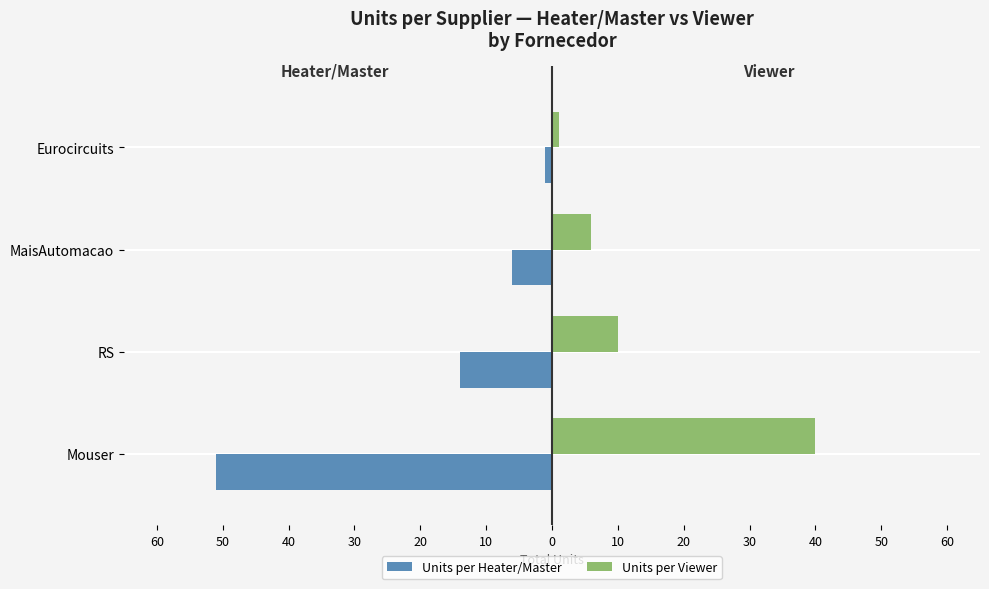

What are all the series names shown in the legend?

Units per Heater/Master, Units per Viewer